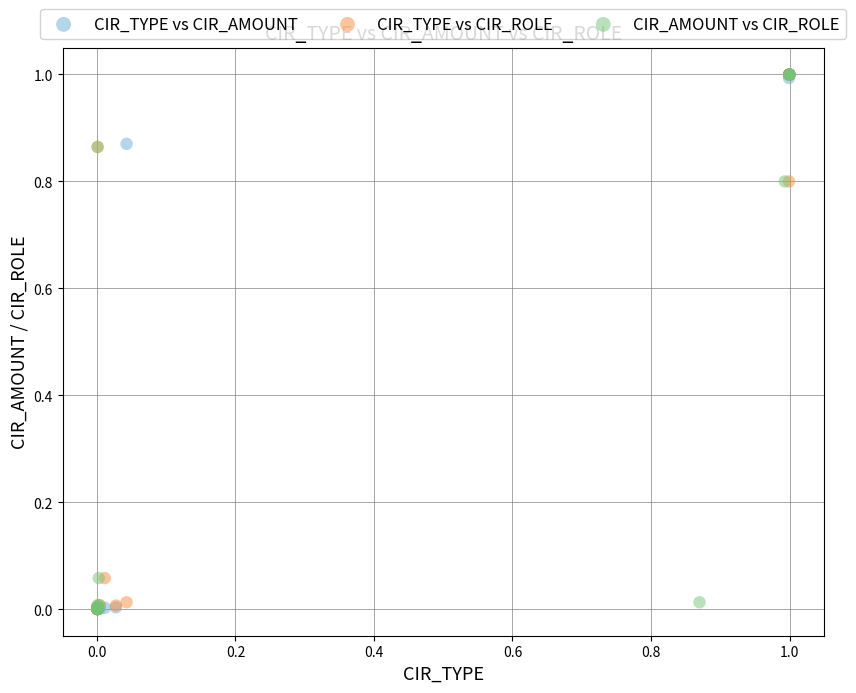

What are all the series names shown in the legend?

CIR_TYPE vs CIR_AMOUNT, CIR_TYPE vs CIR_ROLE, CIR_AMOUNT vs CIR_ROLE